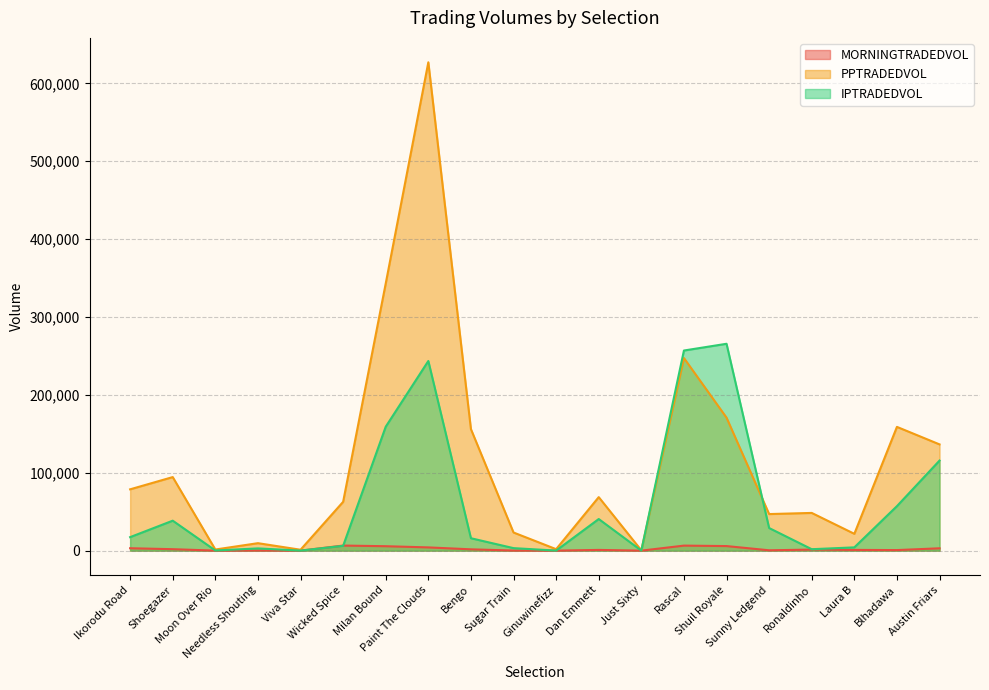

True or false: PPTRADEDVOL has a value of 21003.3 at Wicked Spice.

False